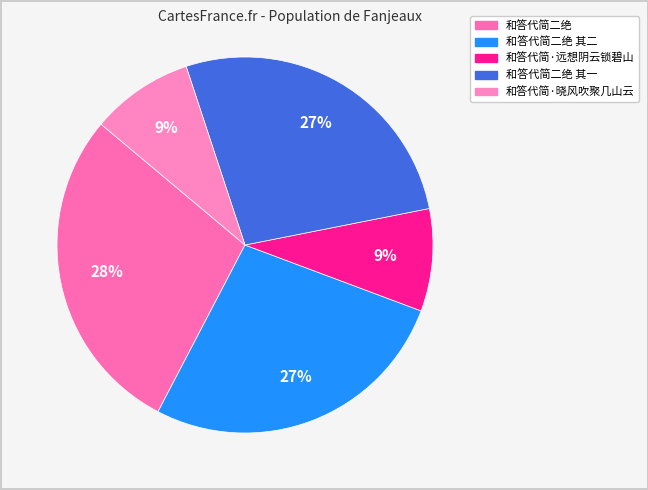

How many segments does this pie chart have?

5